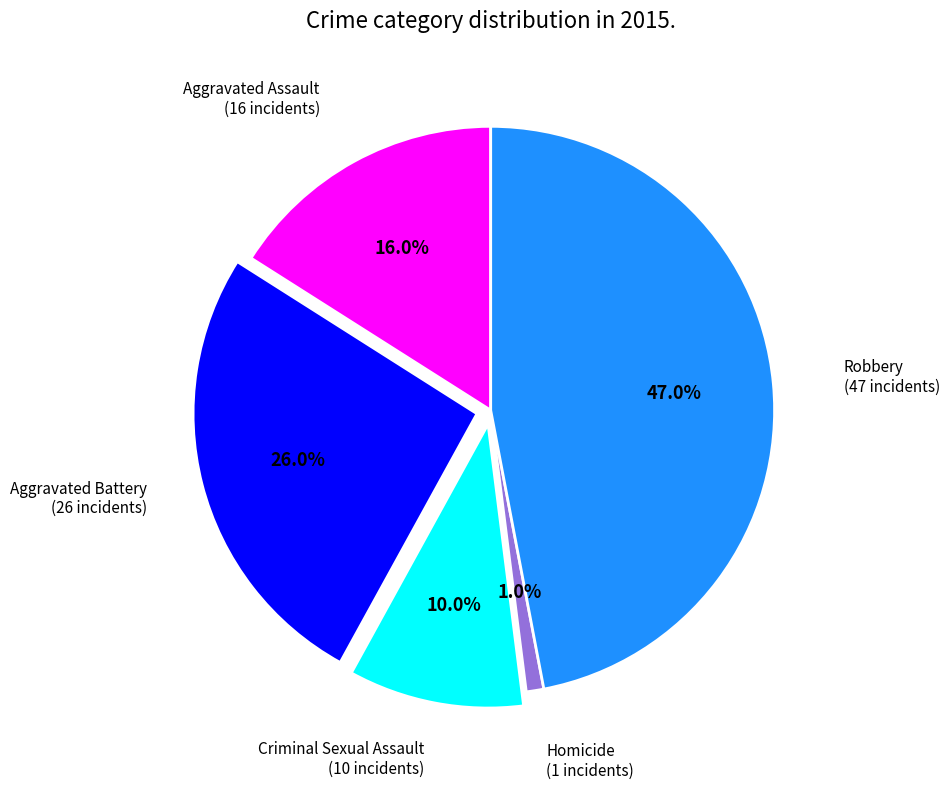

How many segments does this pie chart have?

5